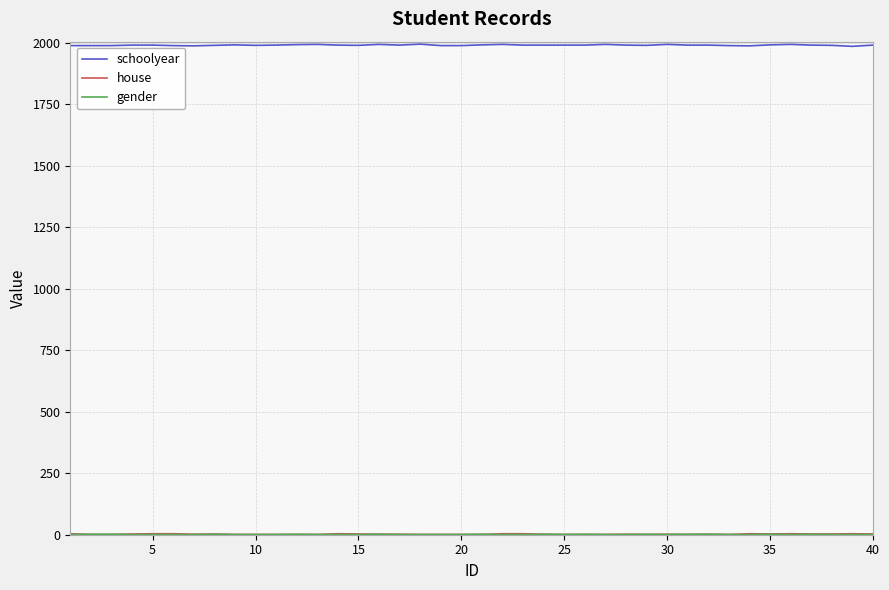

Which series has the largest total across all categories?

schoolyear